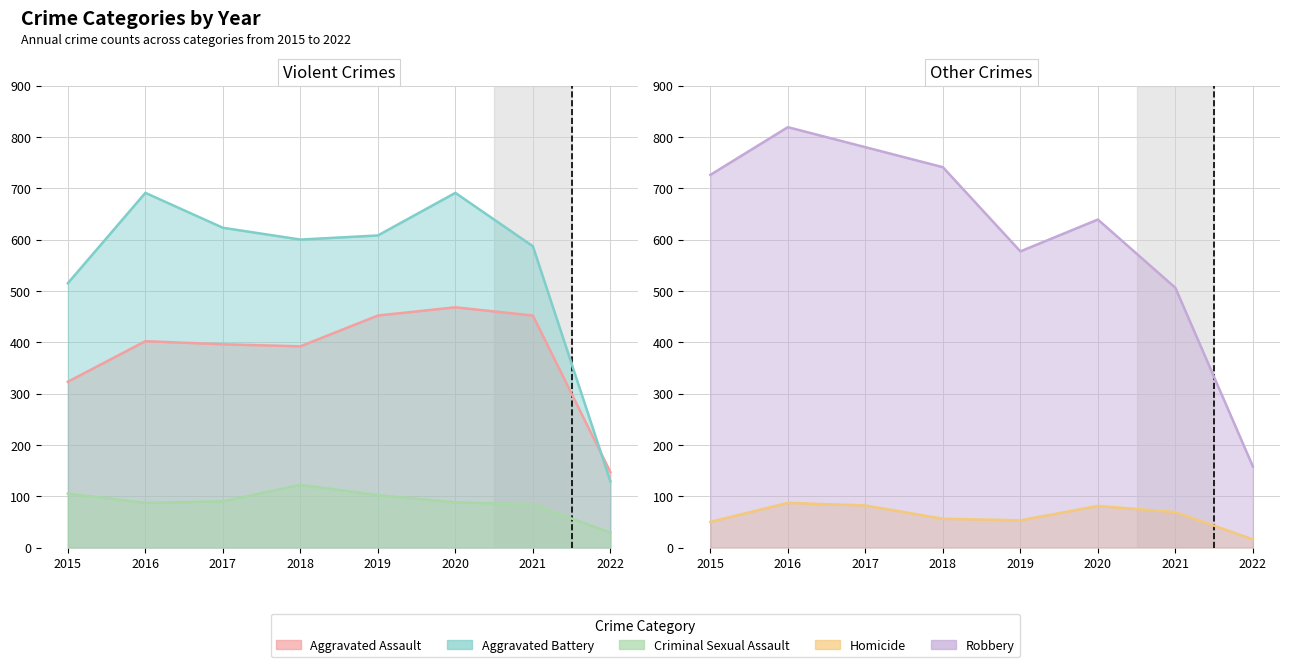

List the labels in order of Aggravated Assault value, largest first.

2020, 2019, 2021, 2016, 2017, 2018, 2015, 2022